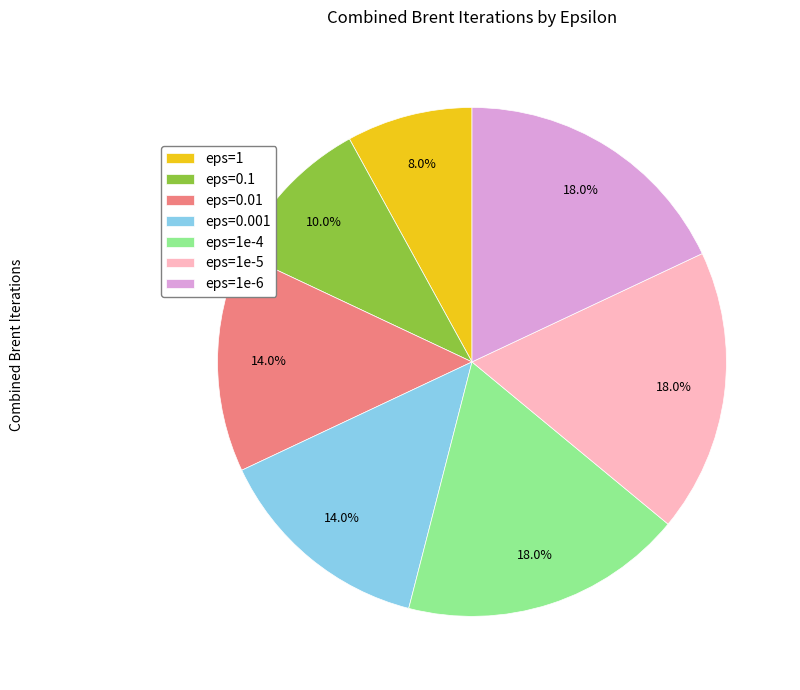

Count the number of slices in the pie.

7